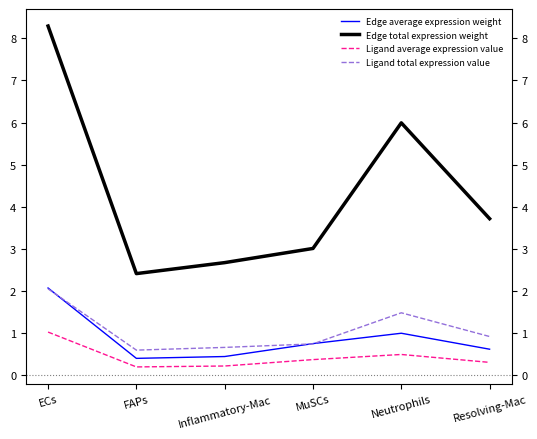

Between ECs and Resolving-Mac, which series saw the biggest shift?

Edge total expression weight